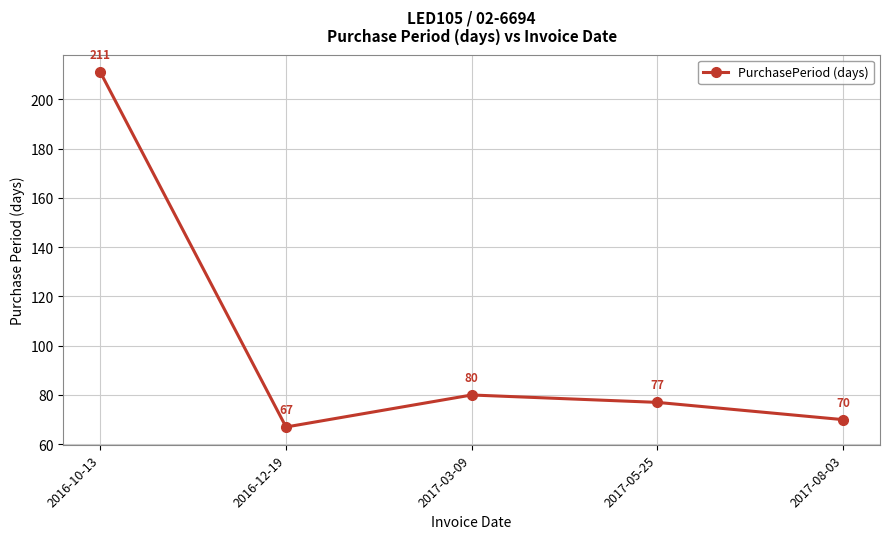

What is the minimum value shown in the chart?

67